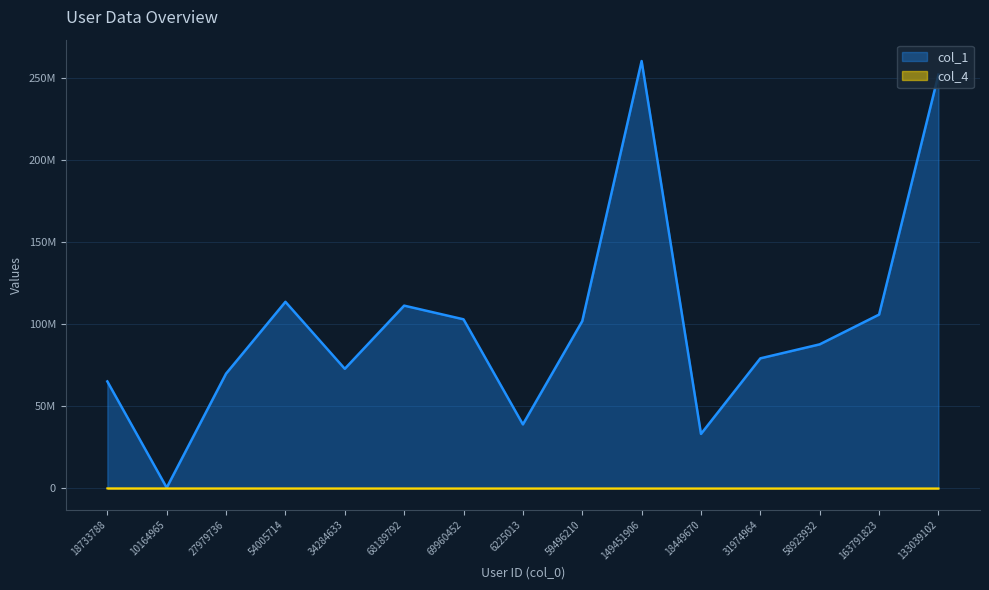

The col_4 series shows 4570 at 133039102. True or false?

False